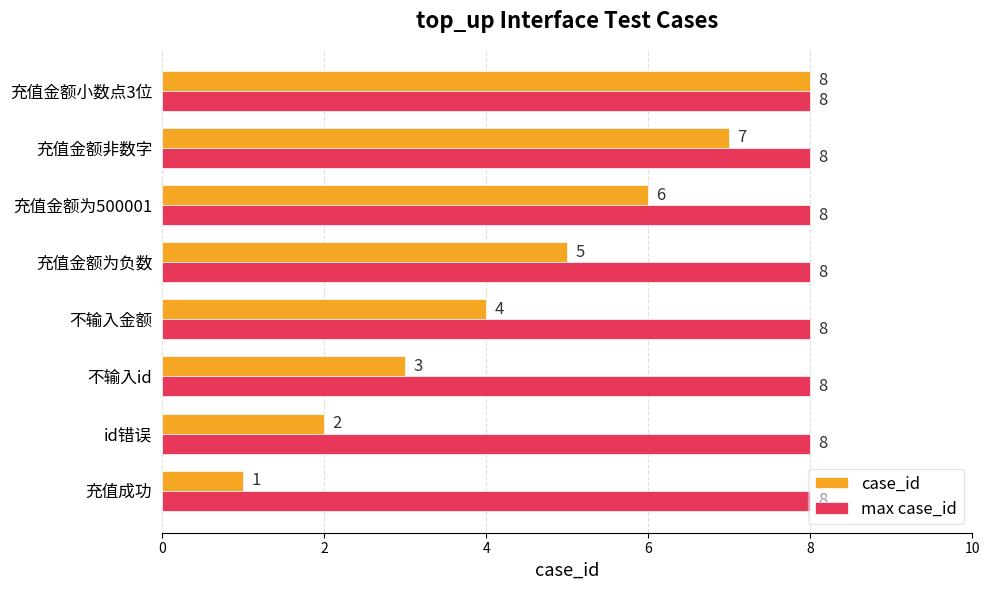

At which category is the sum across all series the highest?

充值金额小数点3位